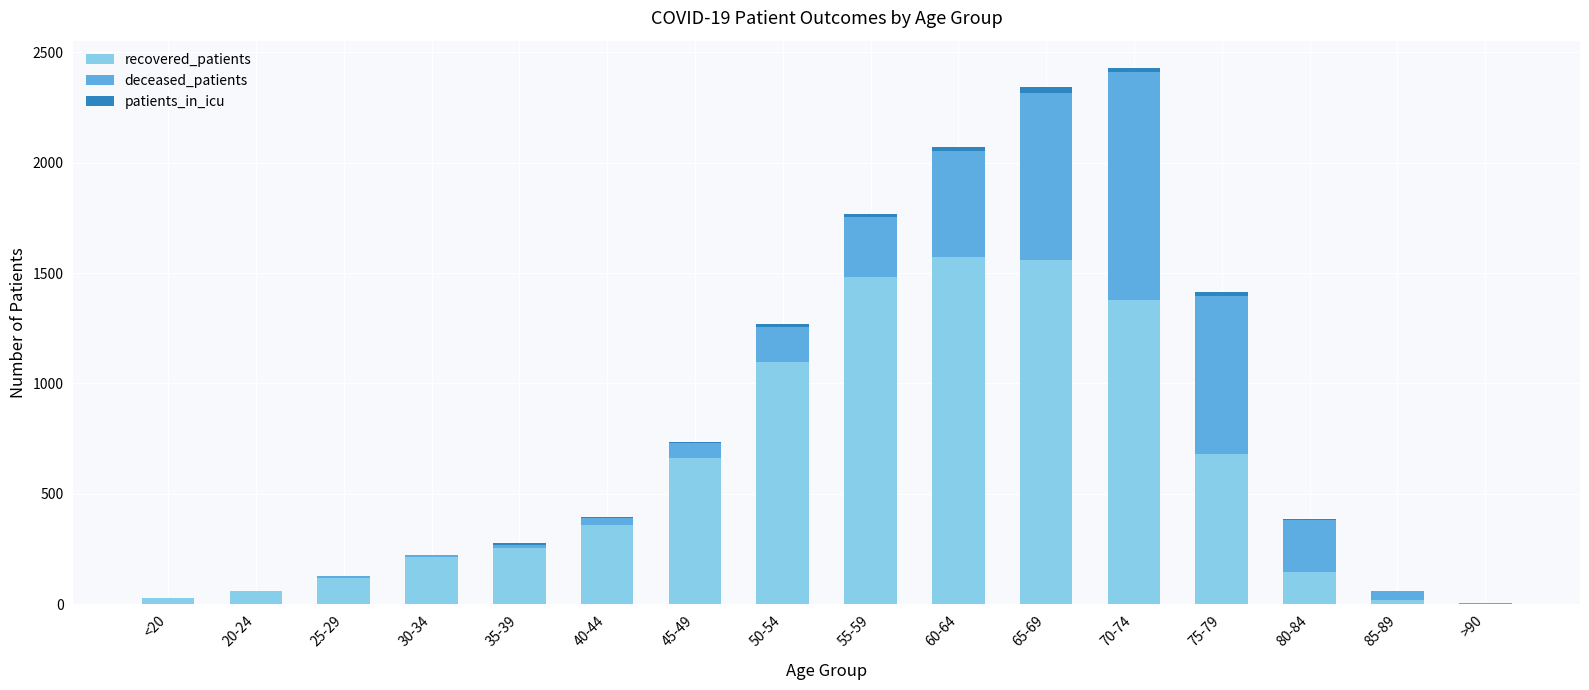

What is the highest value of the recovered_patients series?

1574